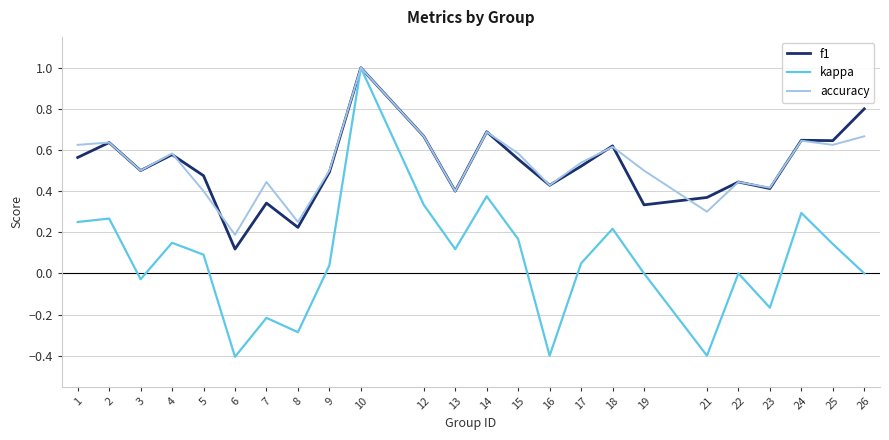

What is the sum of all kappa values?

1.6